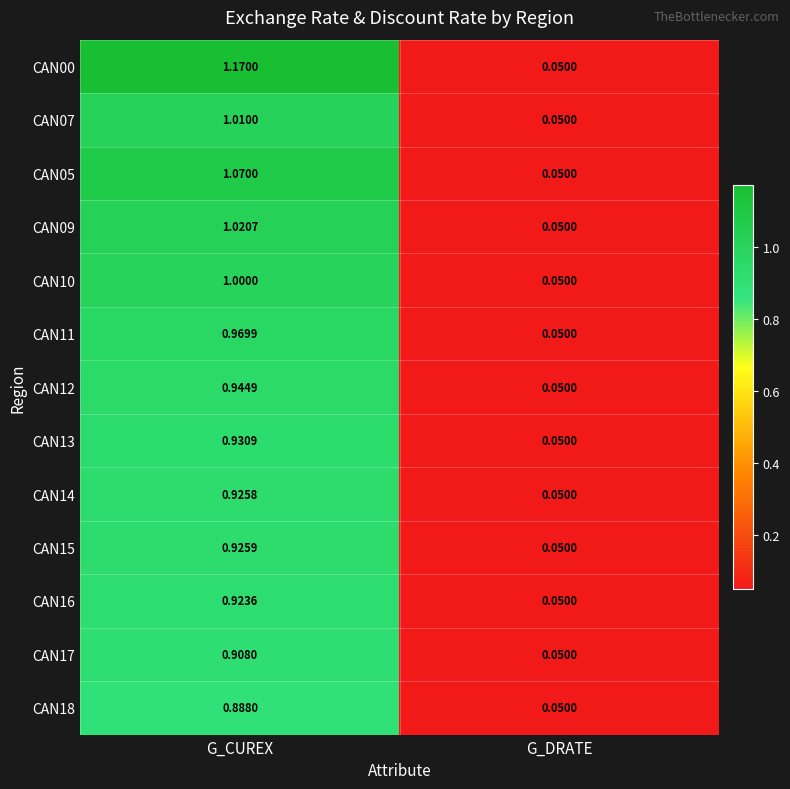

At which label is CAN09 closest to 0?

G_DRATE